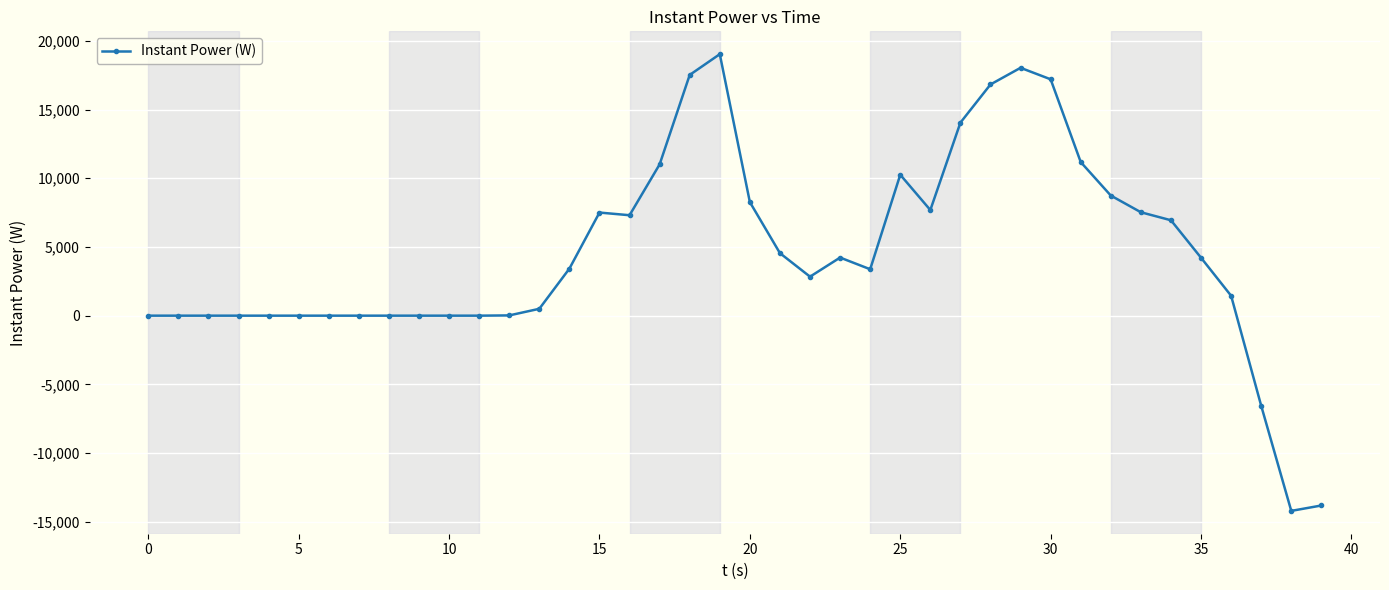

What is the sum of all values?

179100.1